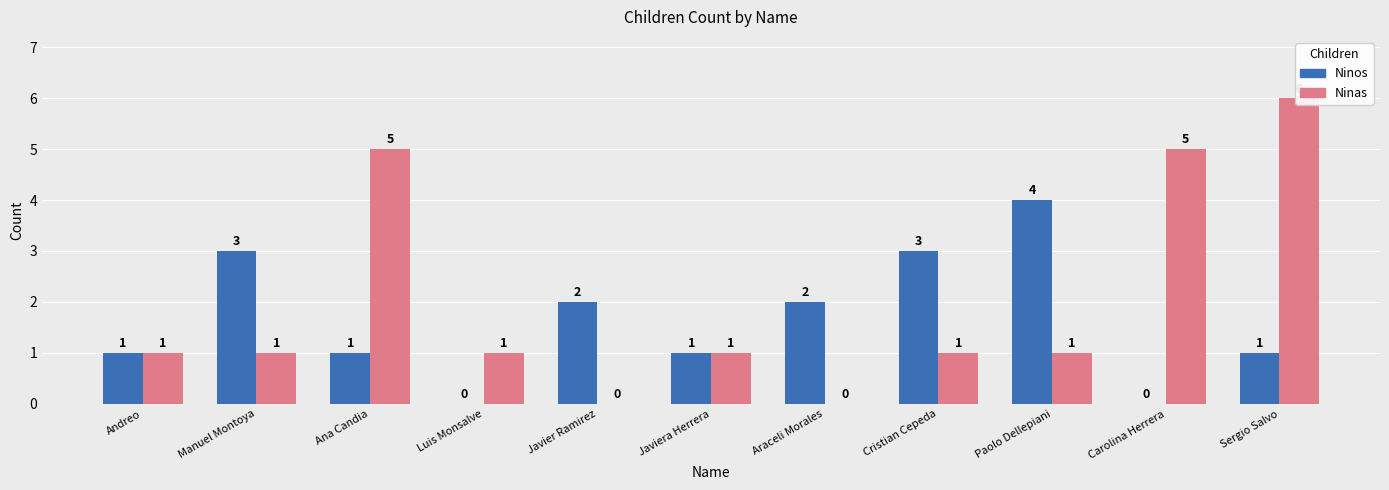

Which series has the largest range (max minus min)?

Ninas